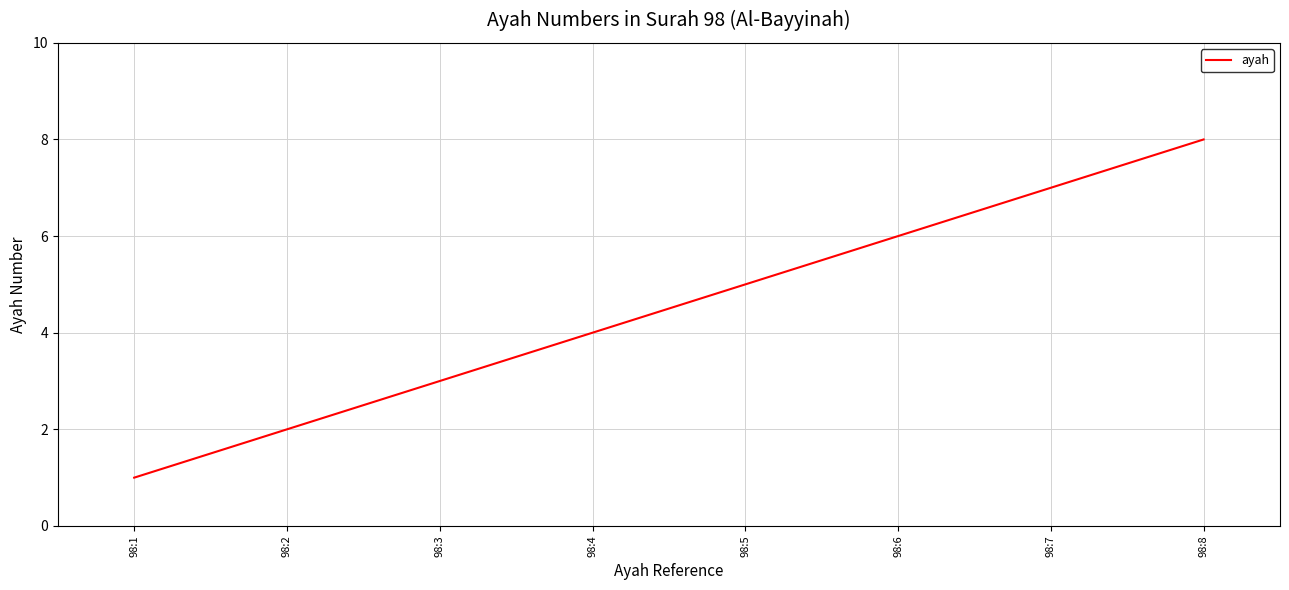

What is the maximum value shown in the chart?

8